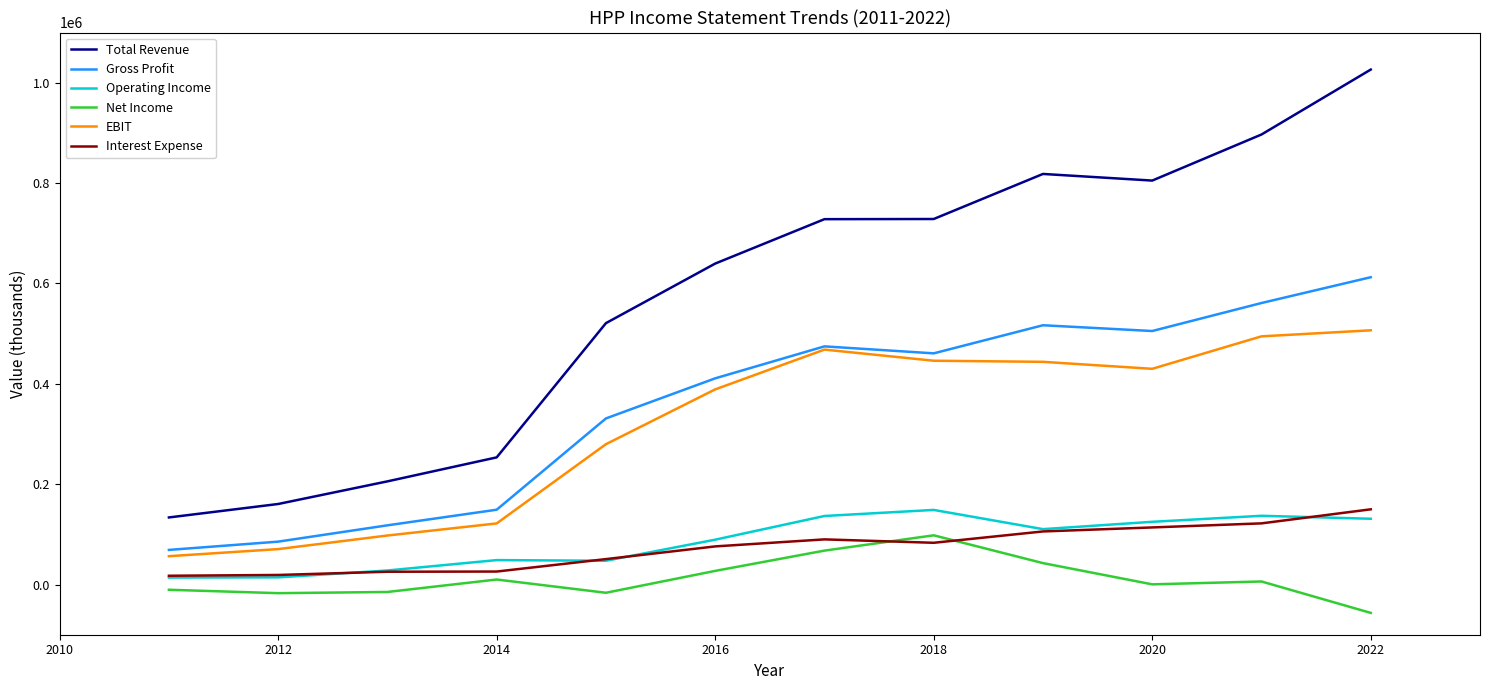

Which series has the largest total across all categories?

Total Revenue